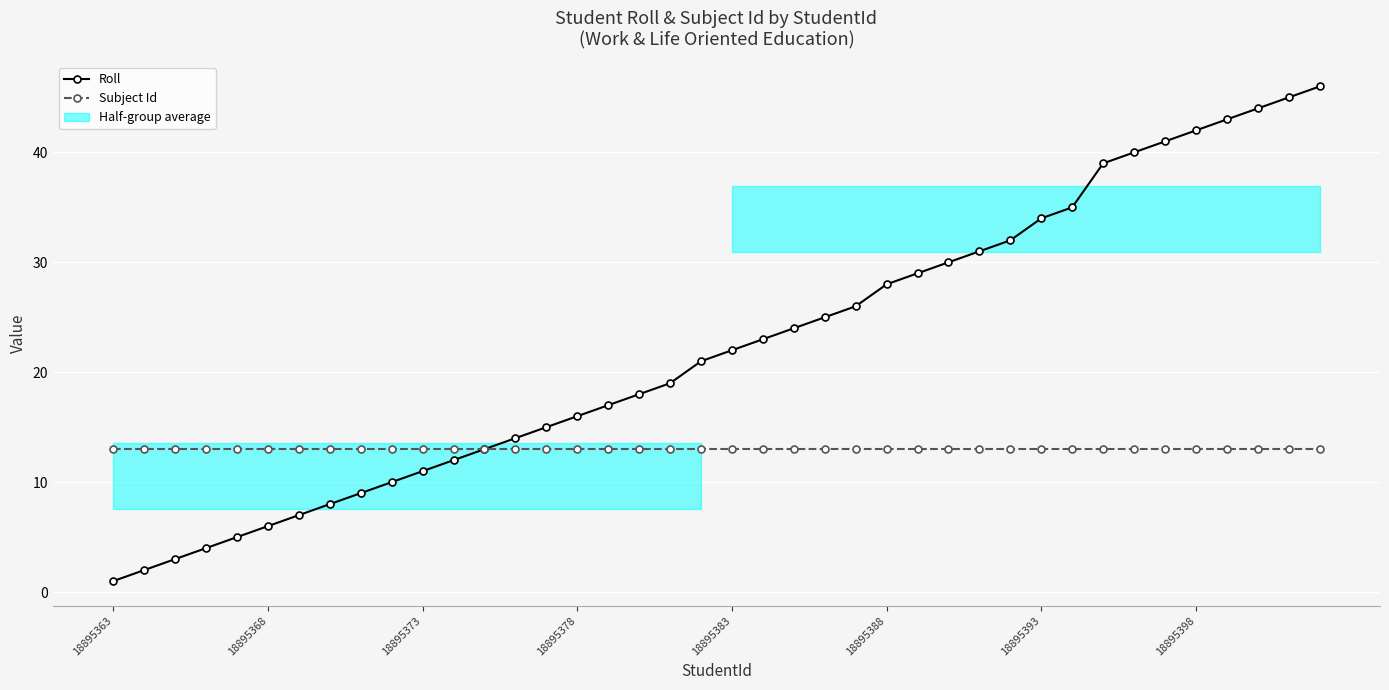

Is this an area chart (filled region under the line)?

No